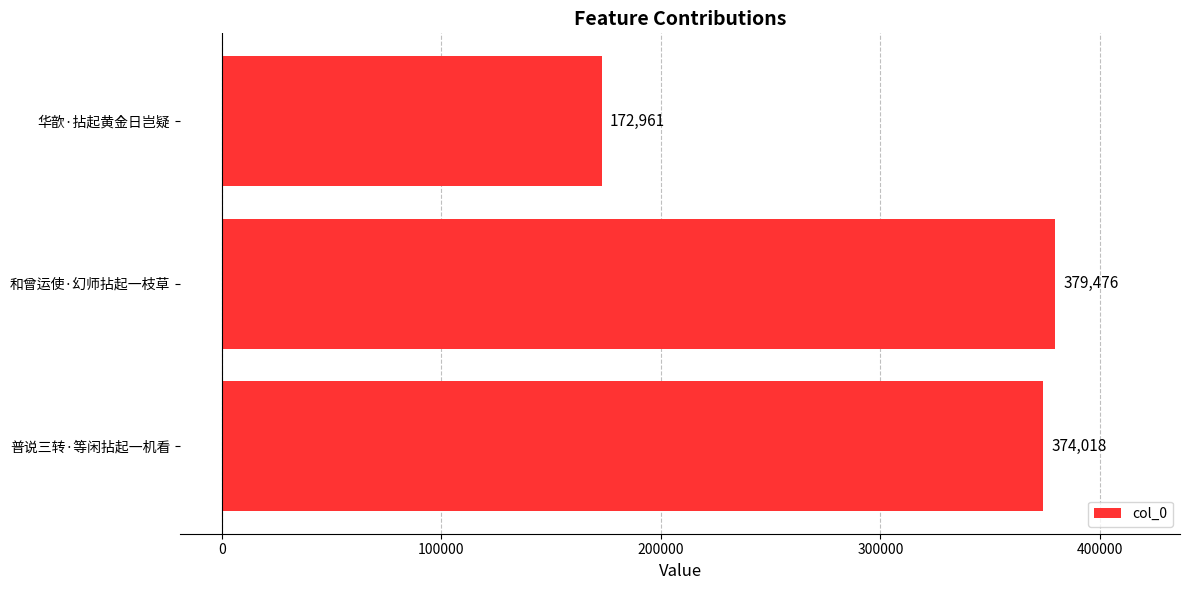

Reading bottom to top, what are all the values shown in this chart?

普说三转·等闲拈起一机看=374018	和曾运使·幻师拈起一枝草=379476	华歆·拈起黄金日岂疑=172961